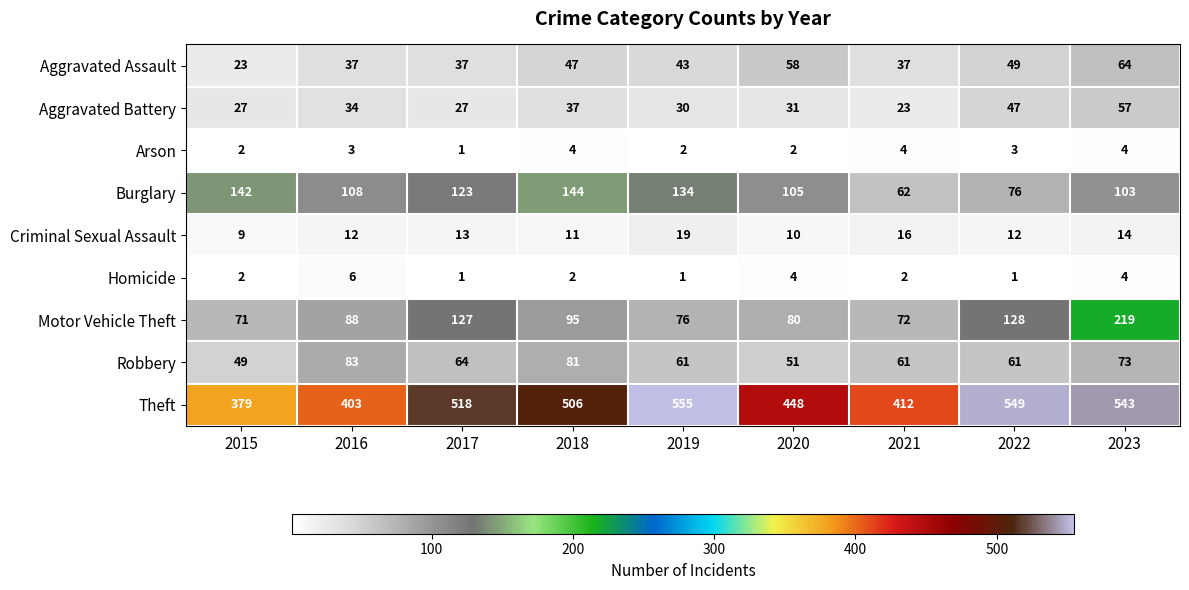

What is the spread (max minus min) of values at 2023?

539